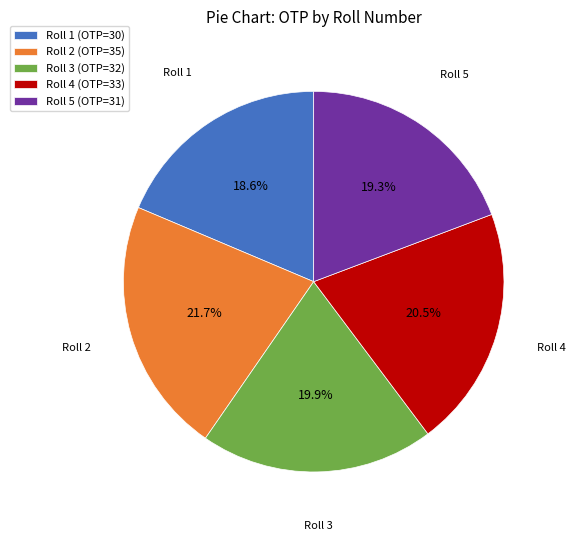

Do Roll 2 (OTP=35) and Roll 4 (OTP=33) together represent more than half of the pie?

No